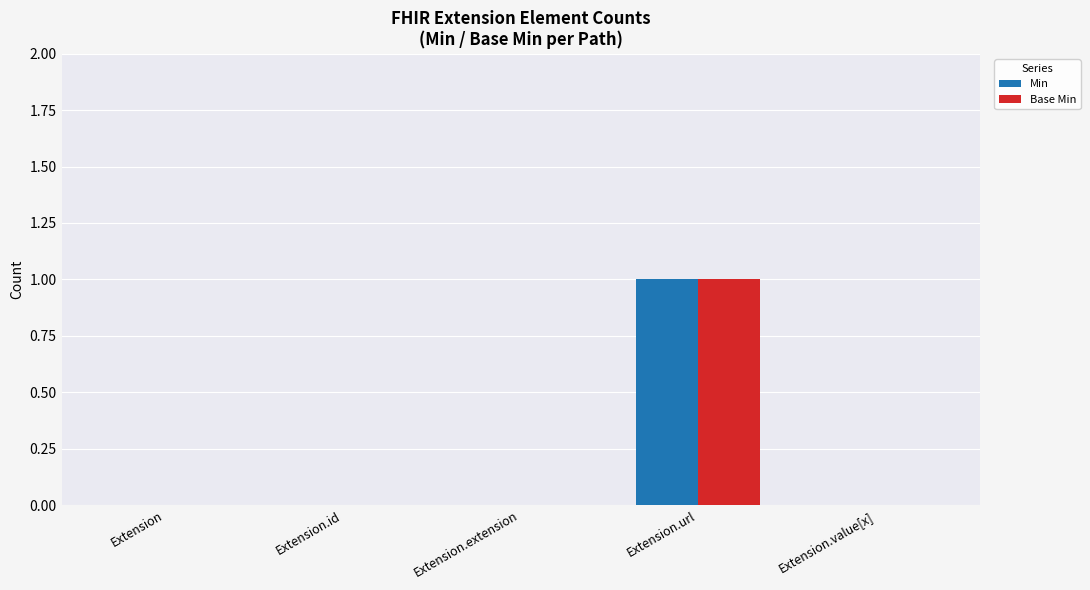

How many data points does each series have?

5